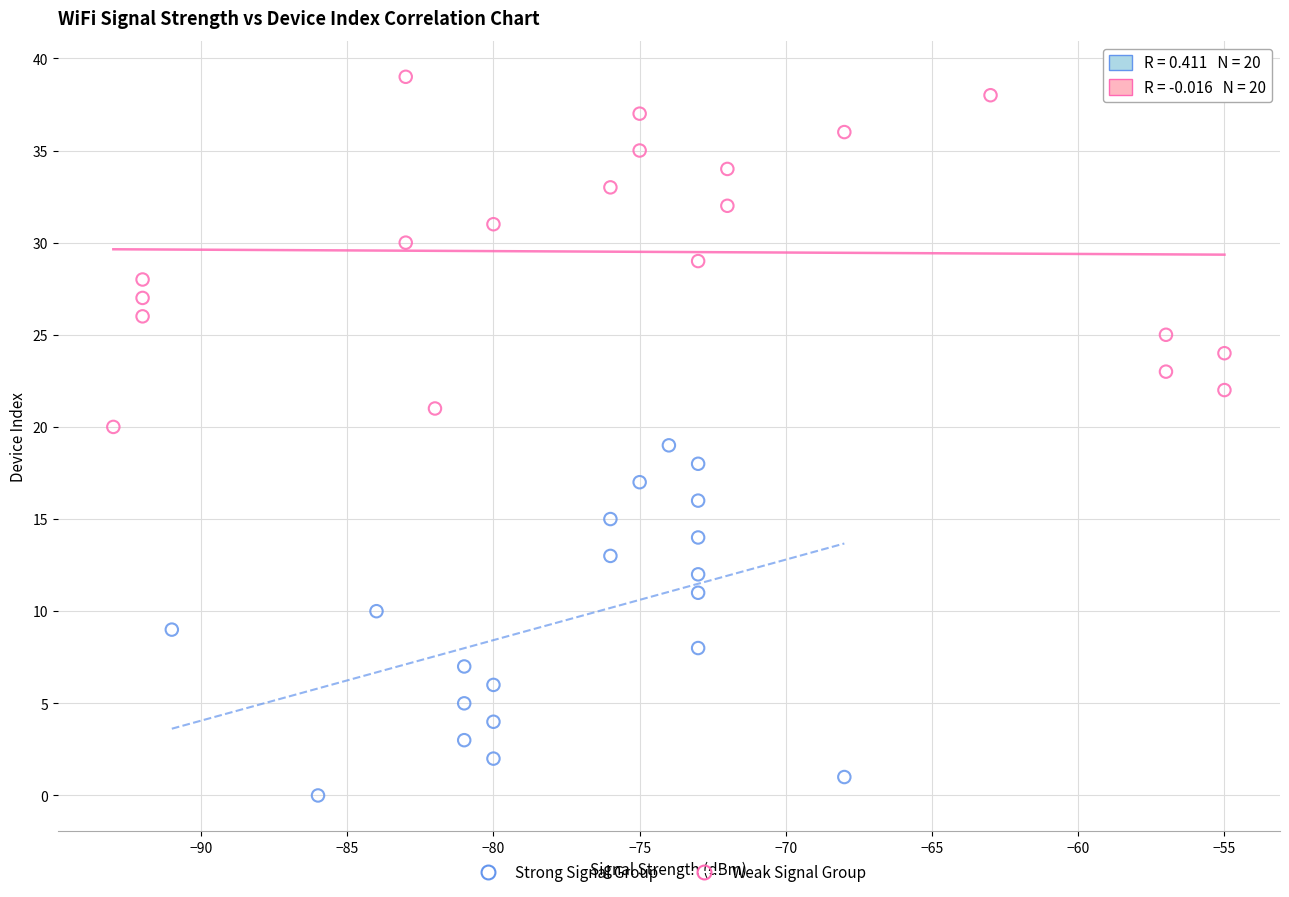

Which series reaches the maximum Y coordinate?

Weak Signal Group